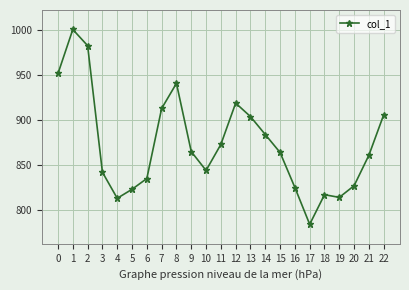

How many interior local valleys (lower than both neighbors) does the data have?

4